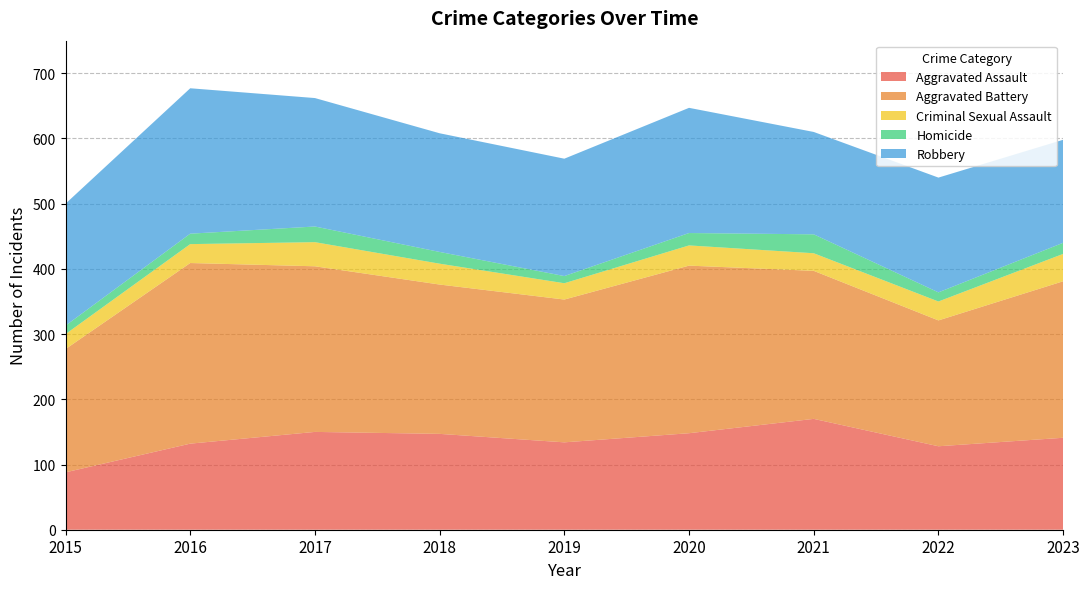

Reading left to right, what are all the values shown in this chart?

Aggravated Assault: 88	132	150	147	134	148	170	128	141
Aggravated Battery: 189	277	254	229	219	257	227	193	240
Criminal Sexual Assault: 23	29	37	32	25	31	27	29	42
Homicide: 13	16	24	18	11	19	29	14	17
Robbery: 187	223	197	182	180	192	157	176	158